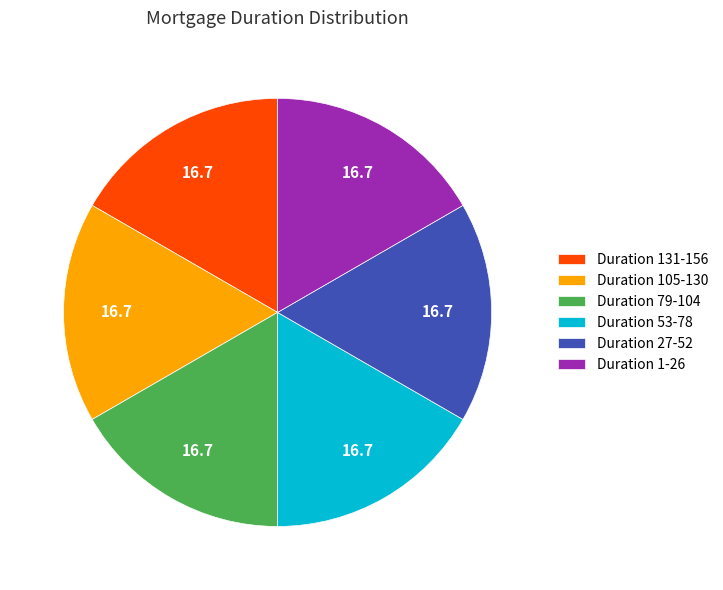

The Duration 1-26 slice represents 30% of the pie. True or false?

False